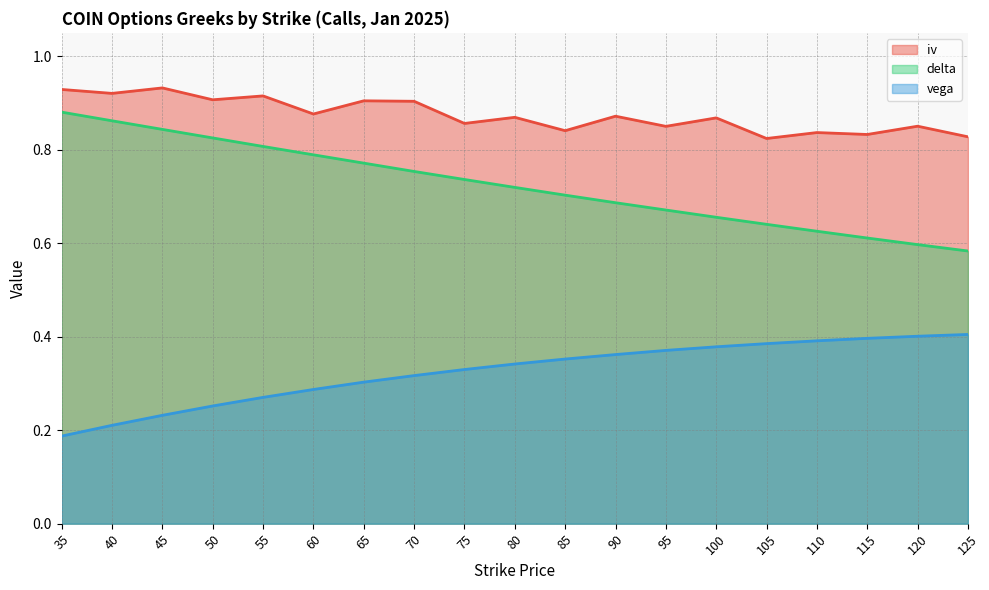

True or false: vega has more than 2 interior local peaks.

False